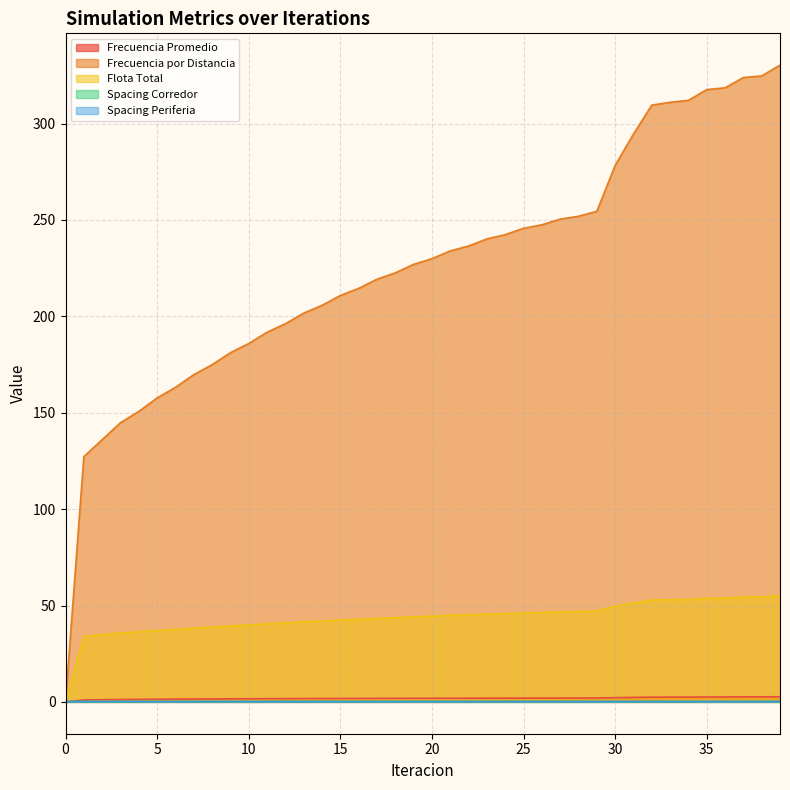

Reading left to right, transcribe all the data shown in this chart.

Frecuencia Promedio: 0.0	1.0	1.1	1.2	1.3	1.4	1.4	1.5	1.5	1.6	1.6	1.7	1.7	1.7	1.8	1.8	1.8	1.8	1.9	1.9	1.9	1.9	1.9	1.9	2.0	2.0	2.0	2.0	2.0	2.0	2.2	2.3	2.4	2.5	2.5	2.5	2.5	2.6	2.6	2.7
Frecuencia por Distancia: 0.0	127.2	136.0	144.8	150.7	157.7	163.2	169.8	174.9	181.1	185.9	191.8	196.2	201.7	205.7	210.8	214.5	219.3	222.6	227.0	229.9	233.9	236.5	240.2	242.4	245.7	247.5	250.4	251.9	254.5	278.3	294.5	309.6	311.0	312.0	317.6	318.6	323.9	324.7	330.3
Flota Total: 0.0	34.0	34.9	35.8	36.4	37.1	37.6	38.3	38.8	39.4	39.9	40.5	40.9	41.5	41.9	42.5	42.8	43.3	43.7	44.1	44.4	44.9	45.1	45.5	45.8	46.1	46.3	46.7	46.8	47.1	49.6	51.3	52.8	53.0	53.1	53.7	53.8	54.4	54.5	55.1
Spacing Corredor: 0.2	0.2	0.2	0.2	0.2	0.2	0.2	0.2	0.2	0.2	0.2	0.2	0.2	0.2	0.2	0.2	0.2	0.2	0.2	0.2	0.2	0.2	0.2	0.2	0.2	0.2	0.2	0.2	0.2	0.2	0.2	0.2	0.2	0.2	0.2	0.2	0.2	0.2	0.2	0.2
Spacing Periferia: 0.2	0.2	0.2	0.2	0.2	0.2	0.2	0.2	0.2	0.2	0.2	0.2	0.2	0.2	0.2	0.2	0.2	0.2	0.2	0.2	0.2	0.2	0.2	0.2	0.2	0.2	0.2	0.2	0.2	0.2	0.2	0.2	0.2	0.2	0.2	0.2	0.2	0.2	0.2	0.2